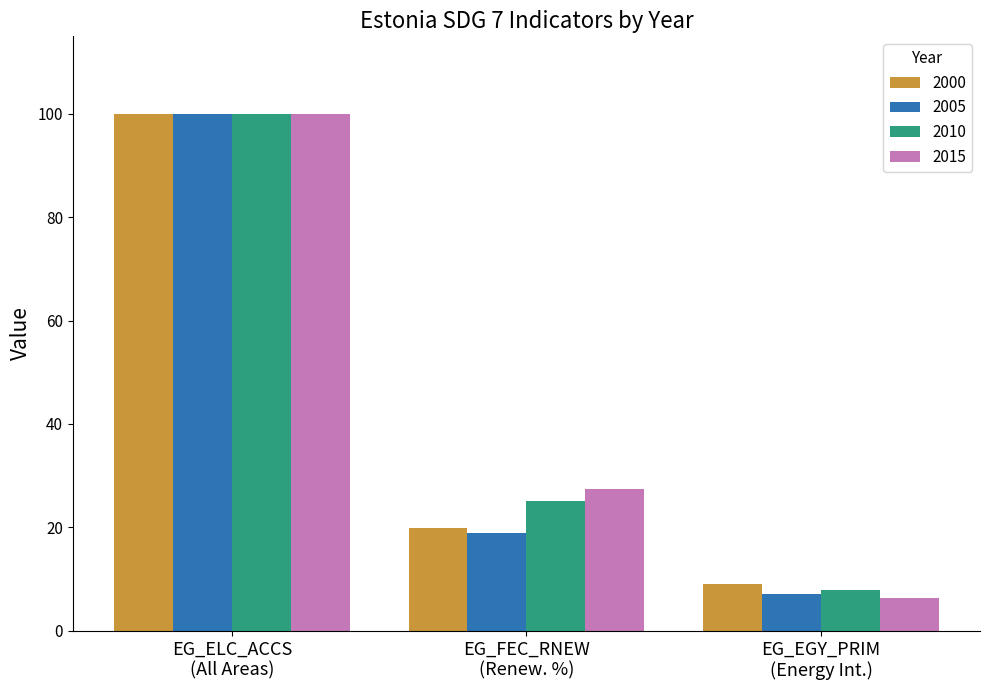

What is the sum of all 2000 values?

128.8